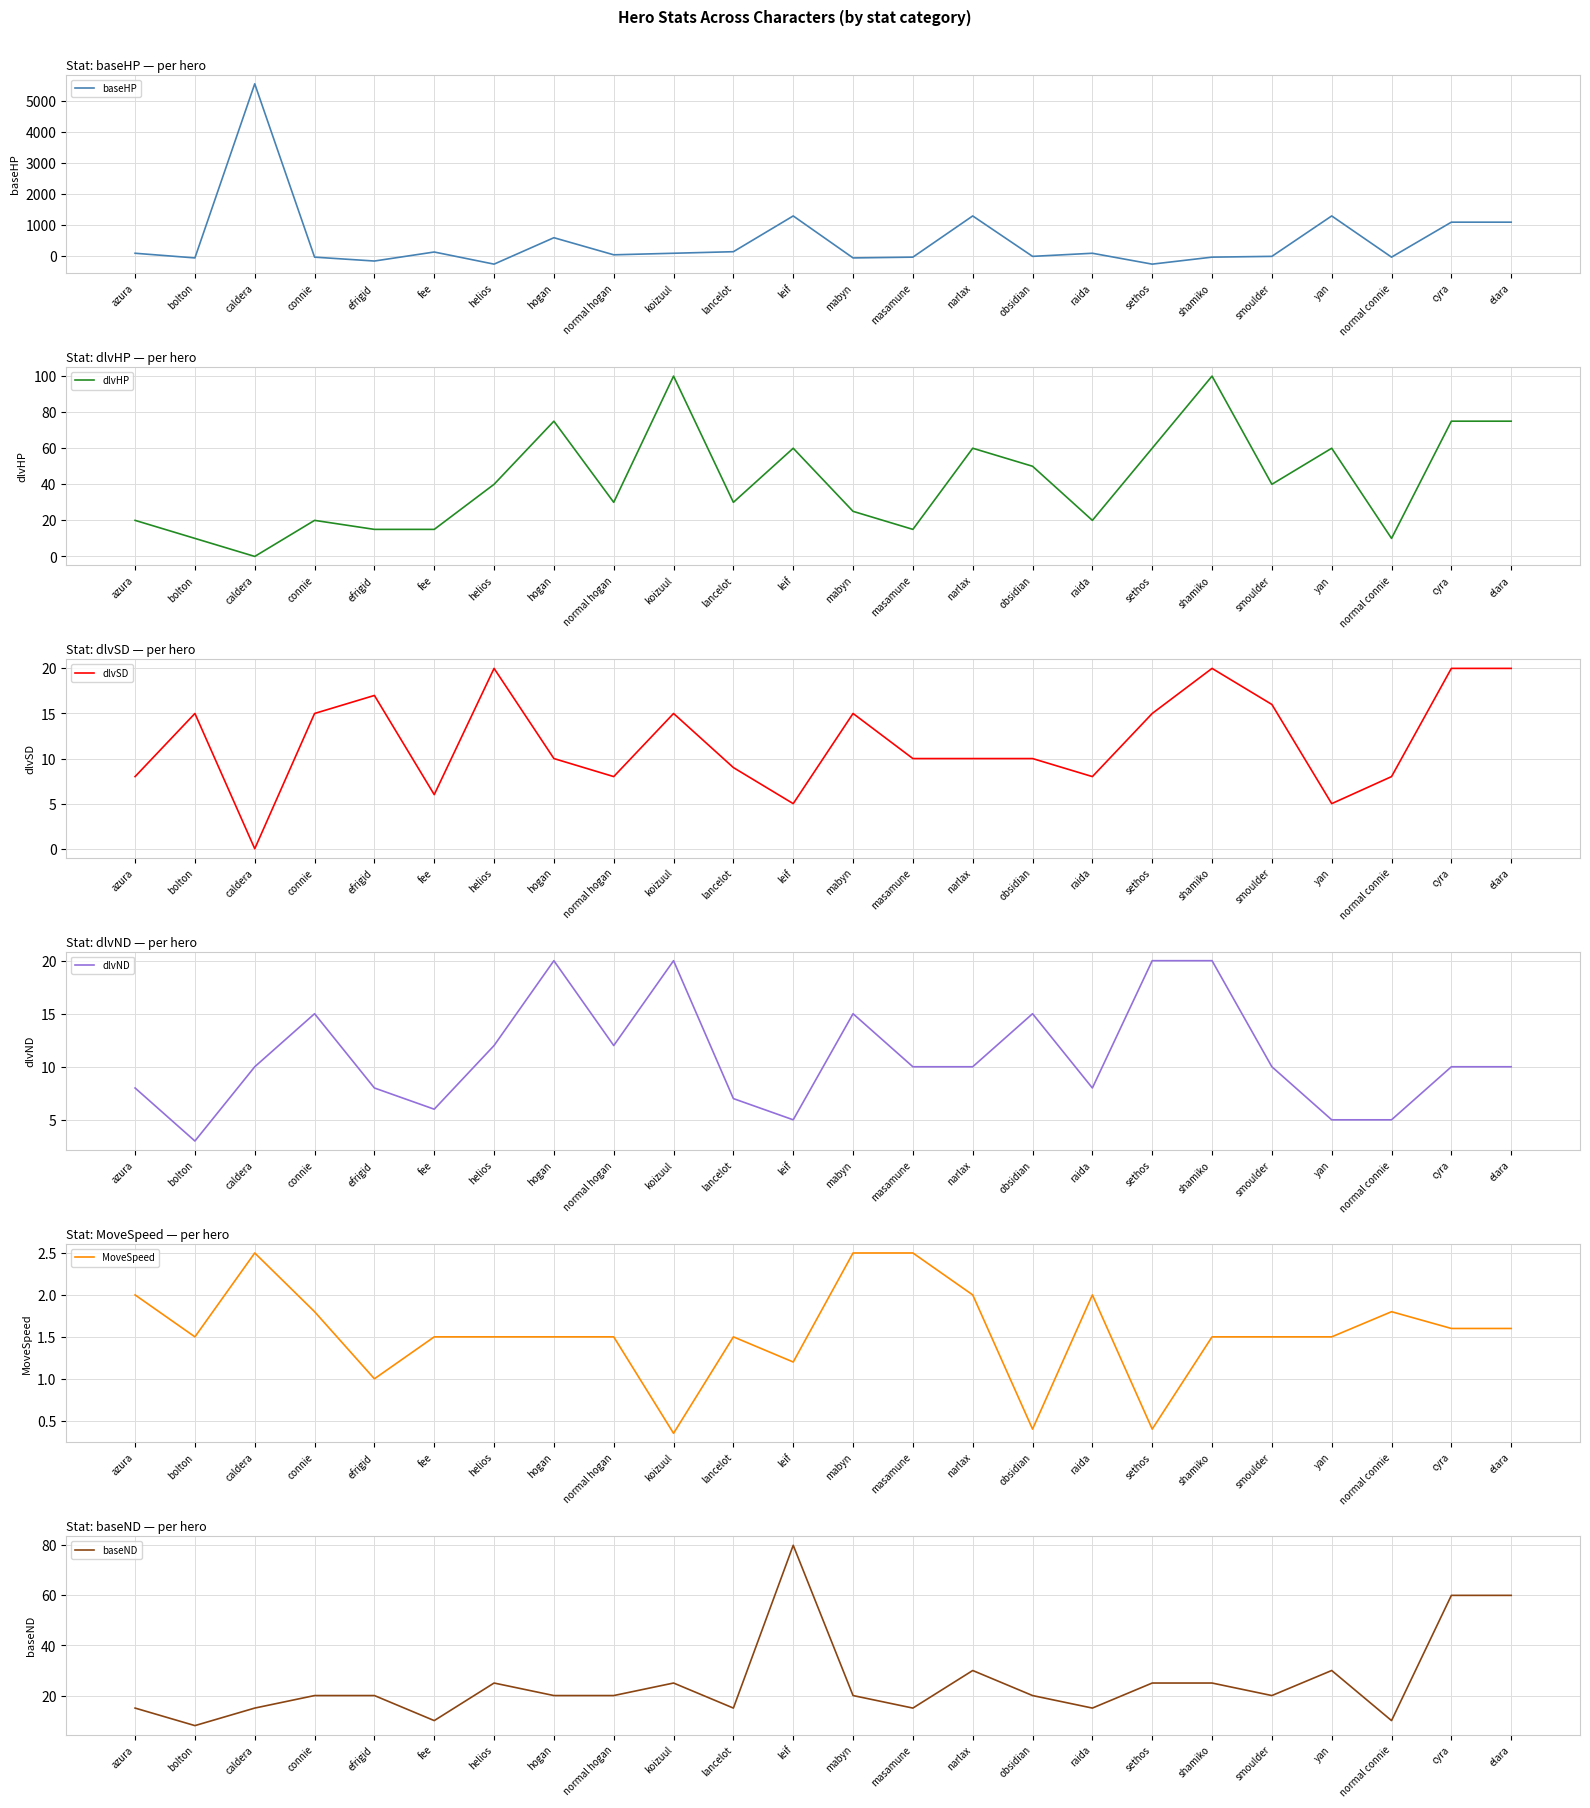

How many data points does each series have?

24